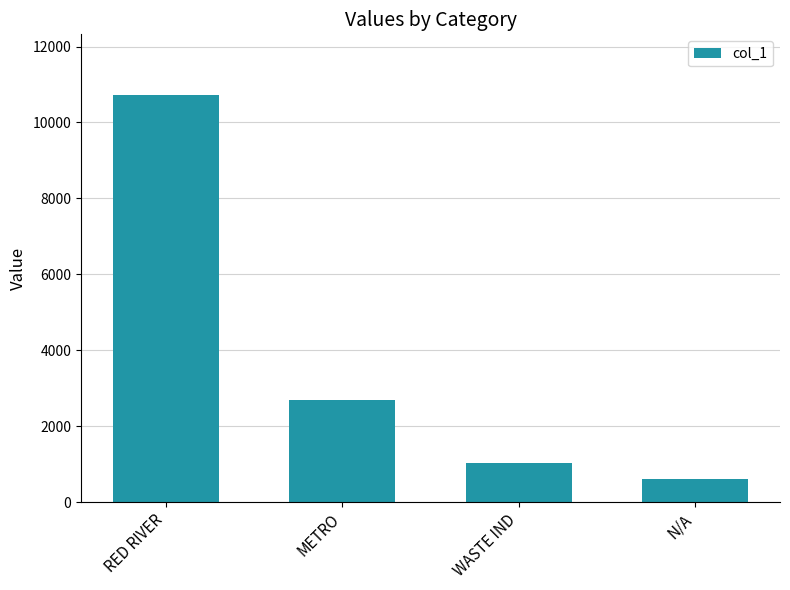

True or false: the data shows 10715 at RED RIVER.

True